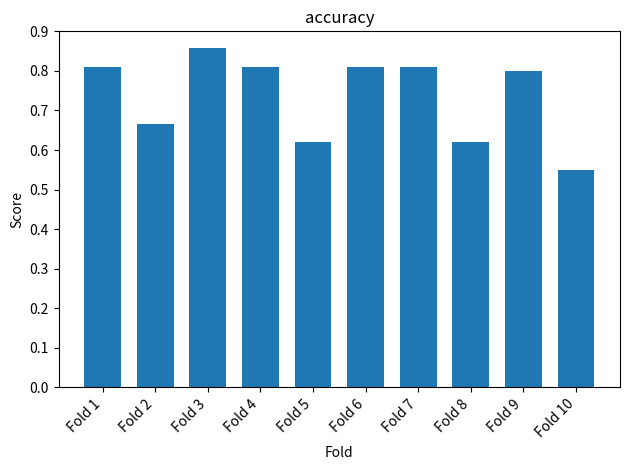

The value at Fold 1 is 0.3. True or false?

False